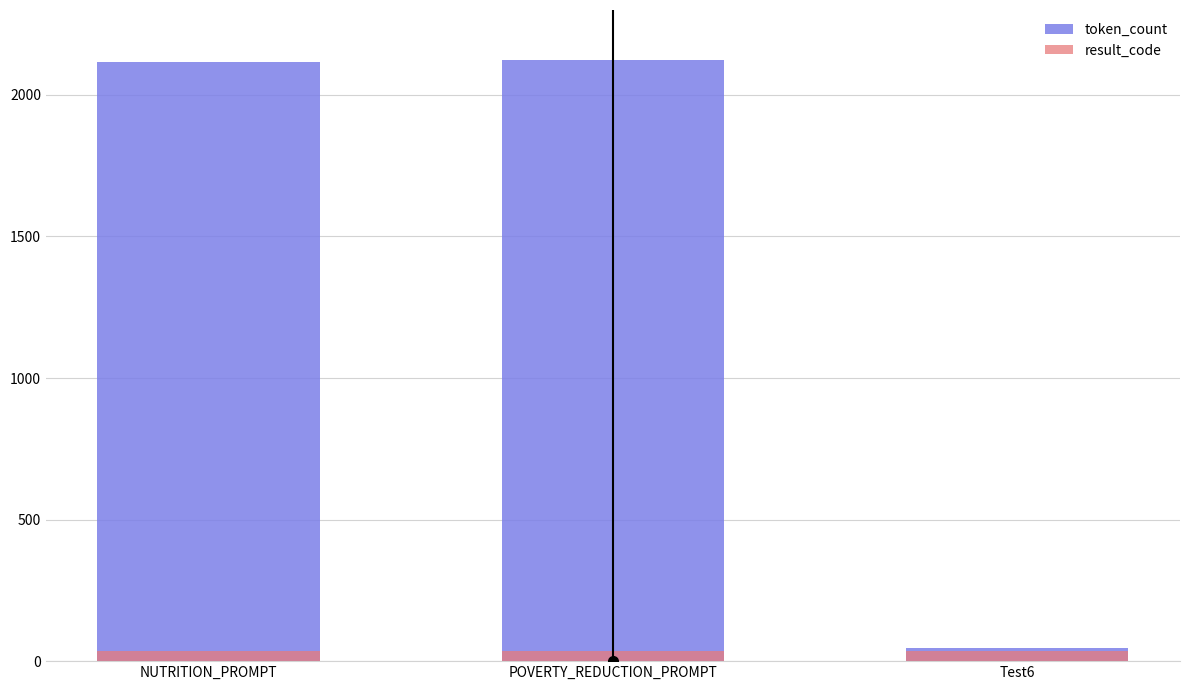

What is the sum of the result_code values at POVERTY_REDUCTION_PROMPT and NUTRITION_PROMPT?

74